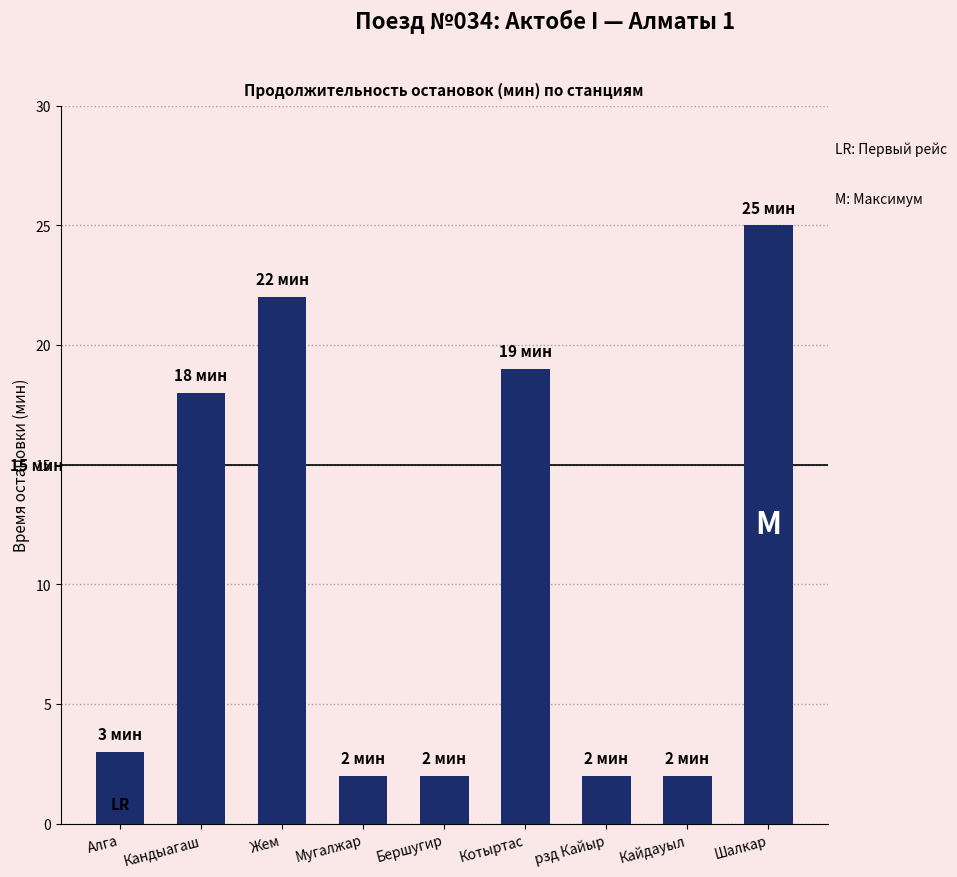

What is the average value?

11